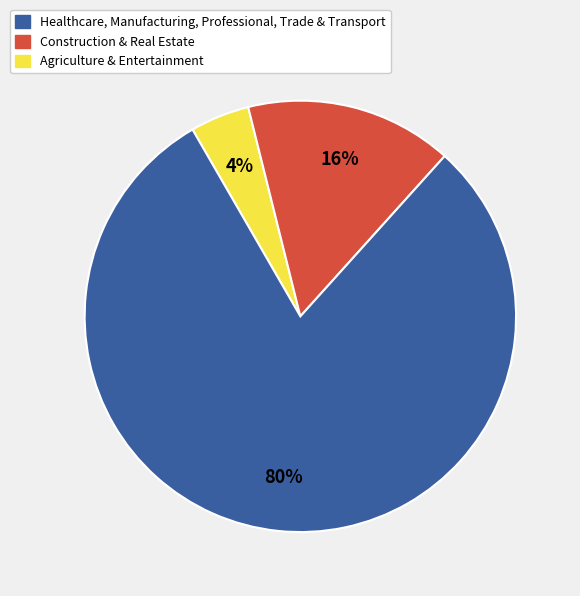

To the nearest percent, what is the difference between the largest and smallest slice percentages?

76%